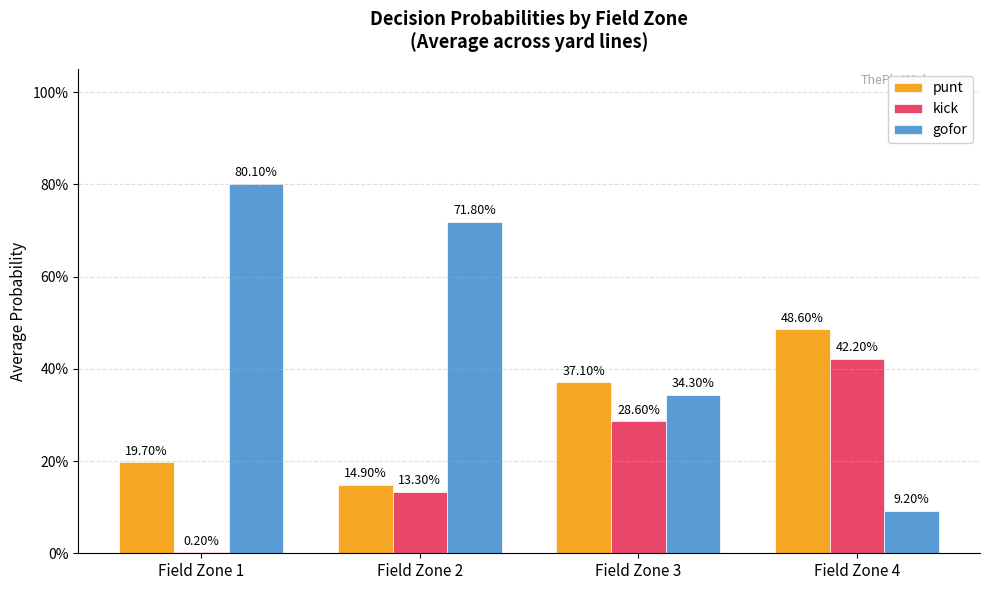

Rank the series by their average value, from highest to lowest.

gofor, punt, kick